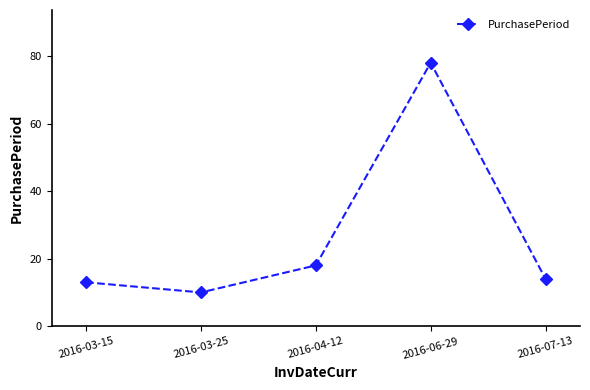

Reading left to right, transcribe all the data shown in this chart.

13	10	18	78	14